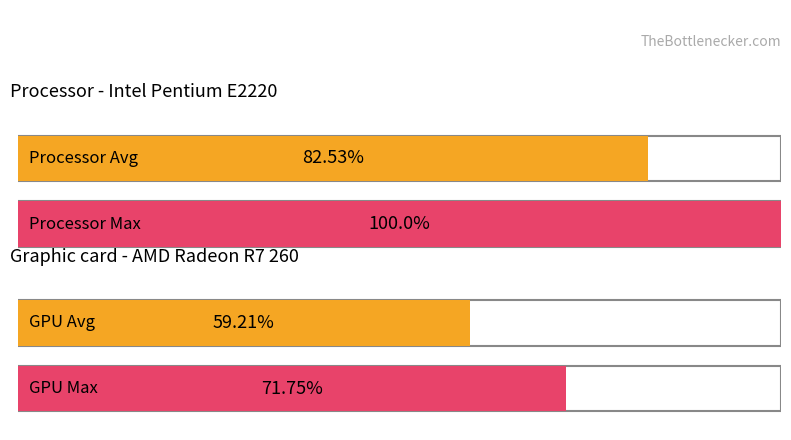

How many bars are there in each group?

2